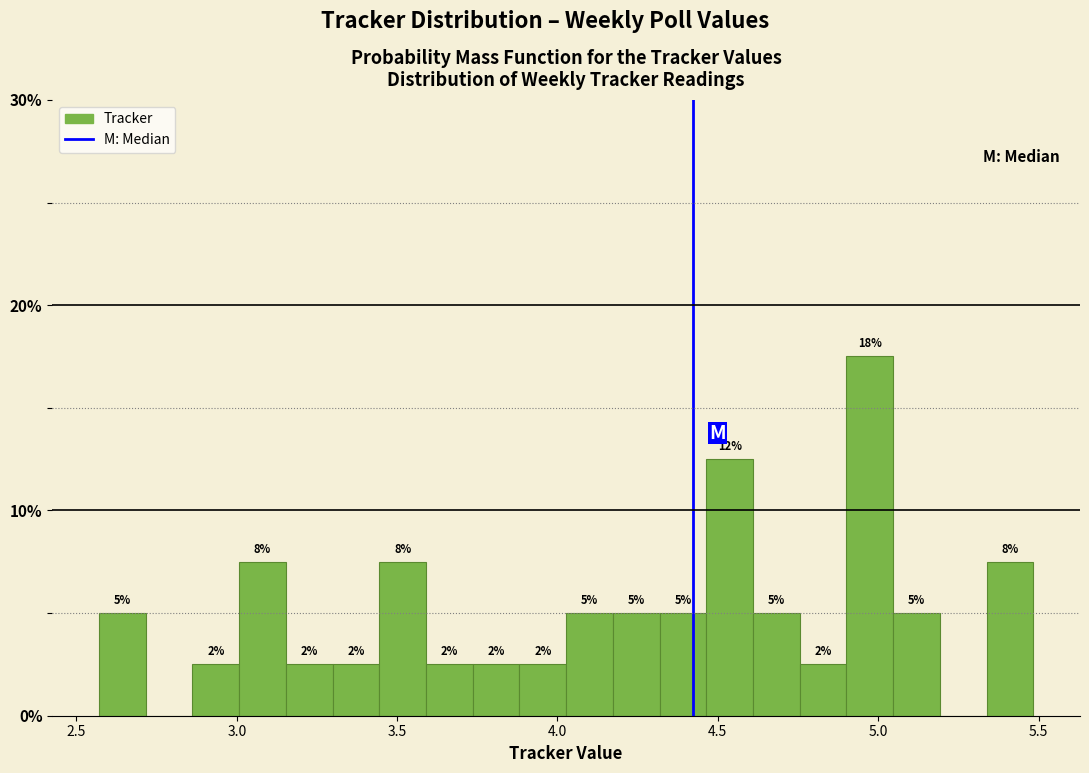

Read against the x-axis, roughly where is the centre of the tallest bar?

4.95